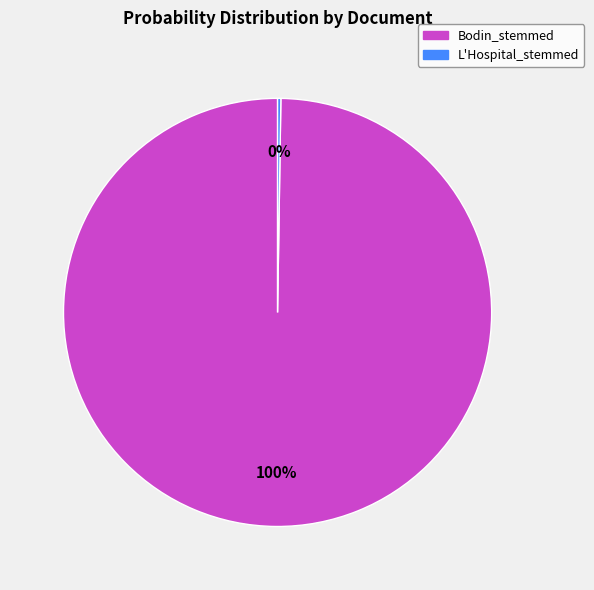

To the nearest percent, what is the difference between the largest and smallest slice percentages?

100%